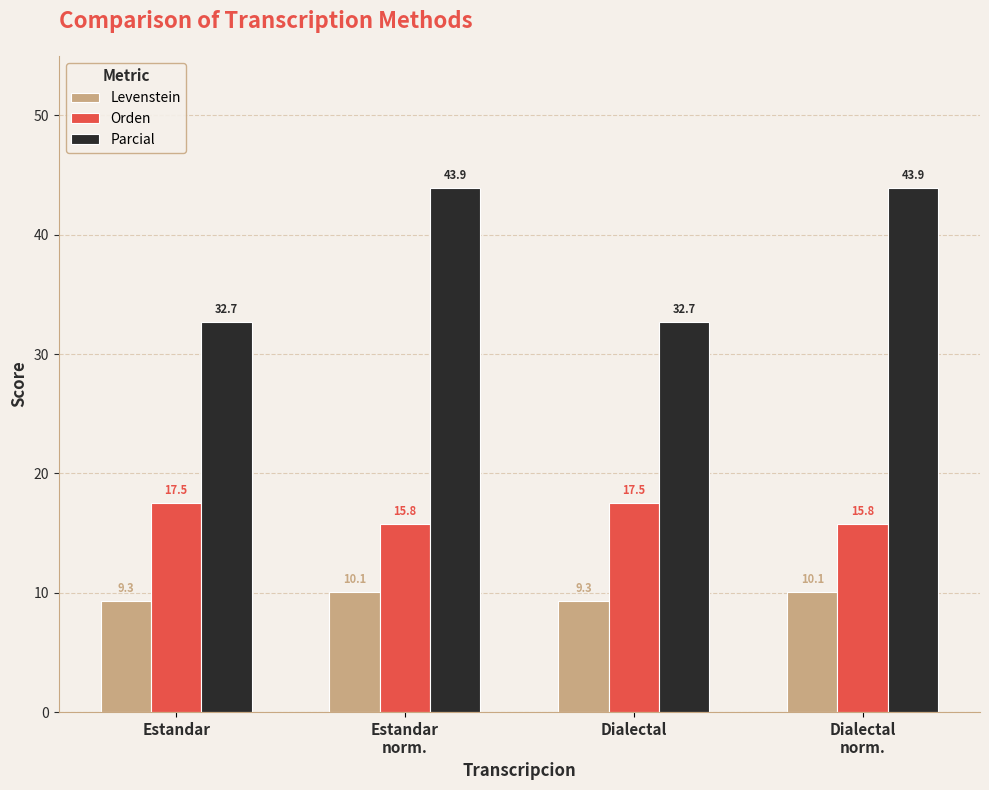

Count the number of data series in this chart.

3